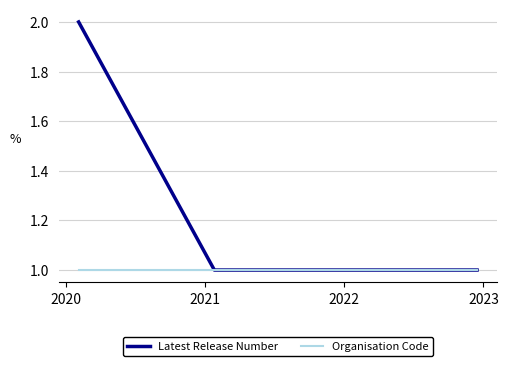

Which series has the largest total across all categories?

Latest Release Number